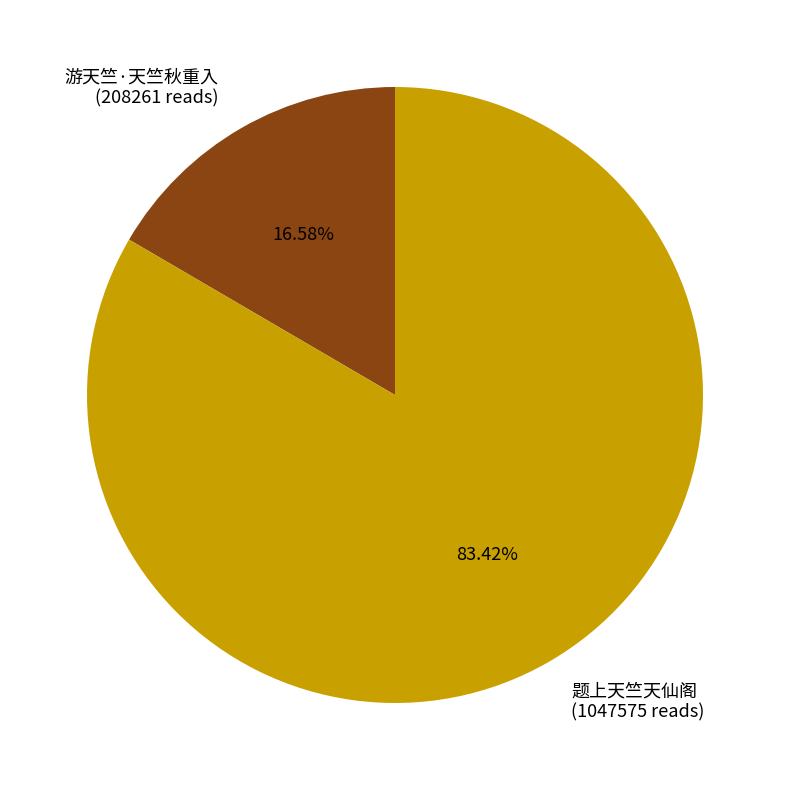

To the nearest percent, what portion does 游天竺·天竺秋重入 represent?

17%